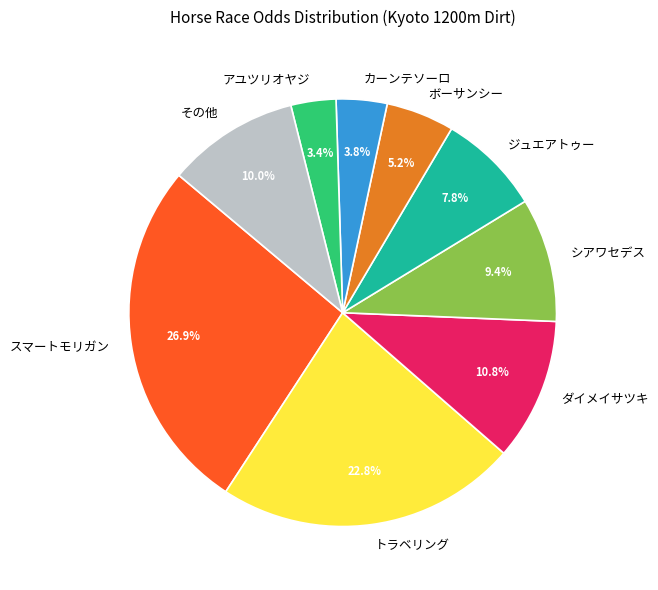

To the nearest percent, what percentage of the pie is スマートモリガン?

27%